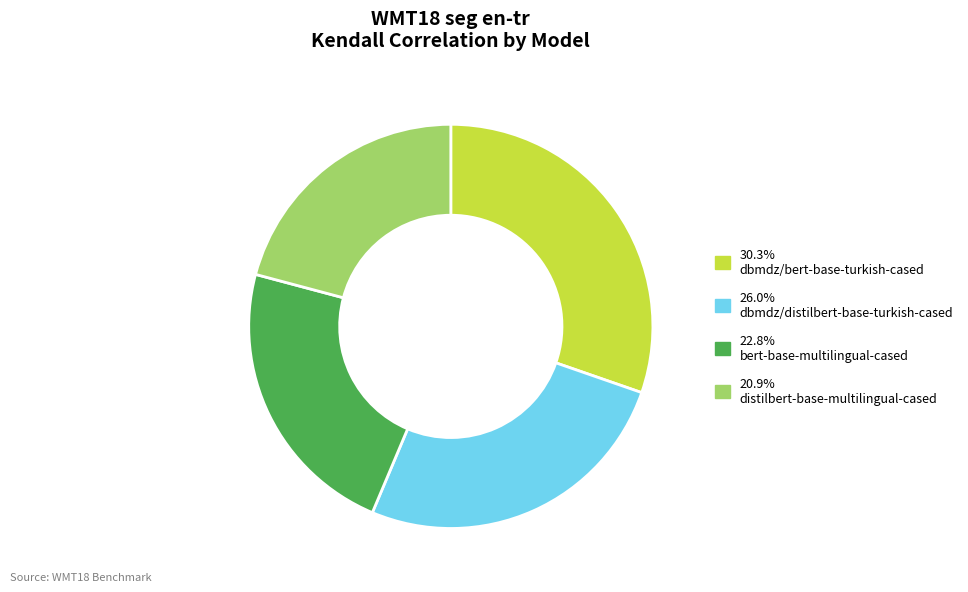

Is there a majority slice in this chart?

No